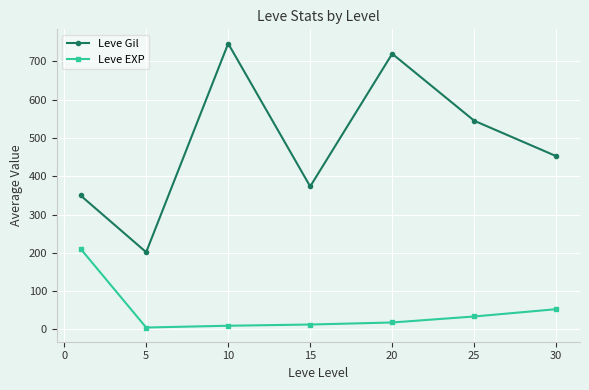

How many data points in Leve Gil are above 452?

4